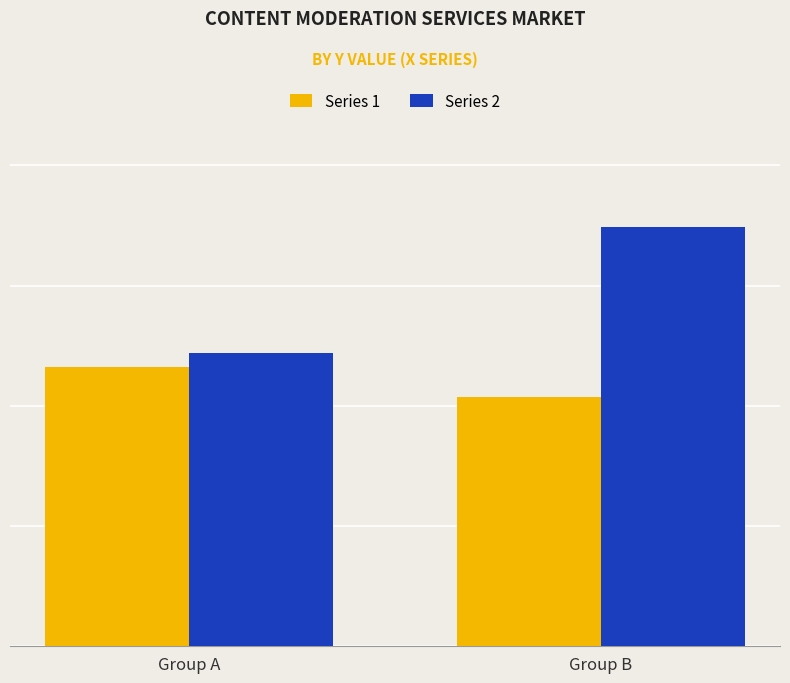

At how many categories does at least one series exceed 324?

1